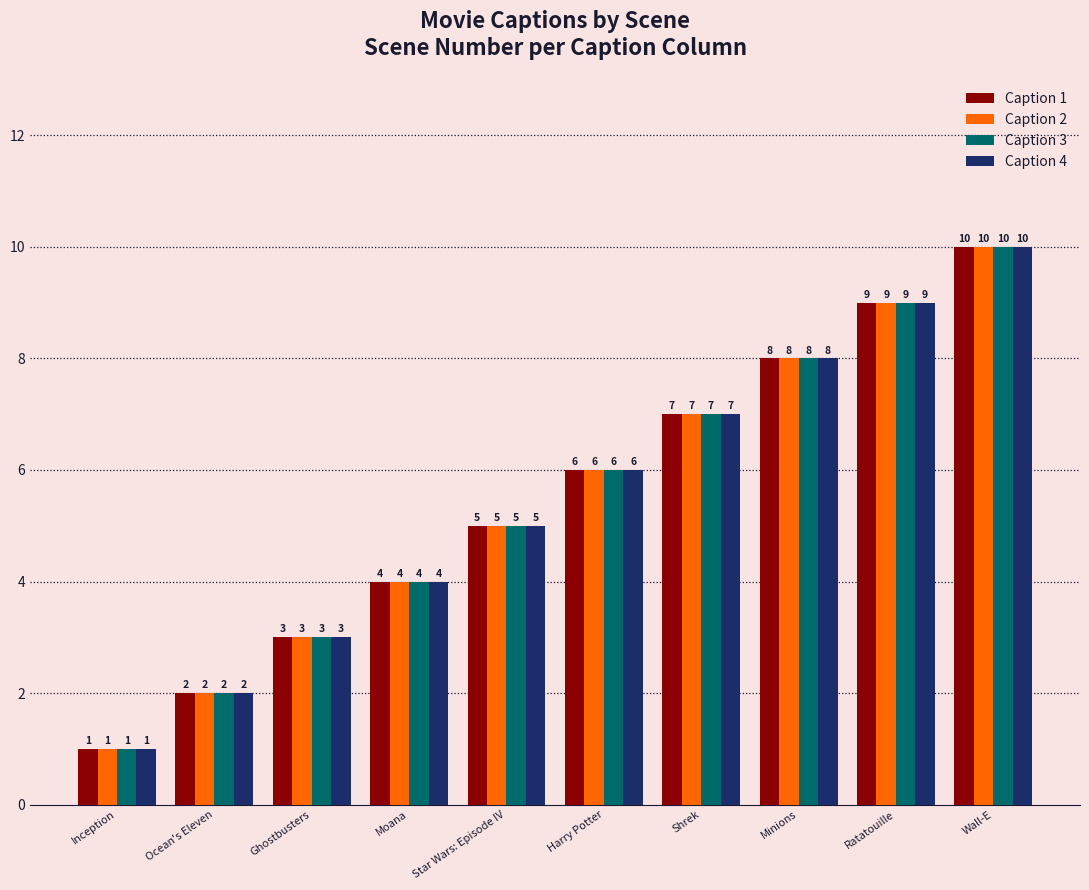

Is the value of Caption 3 at Harry Potter greater than the value of Caption 4 at Moana?

Yes